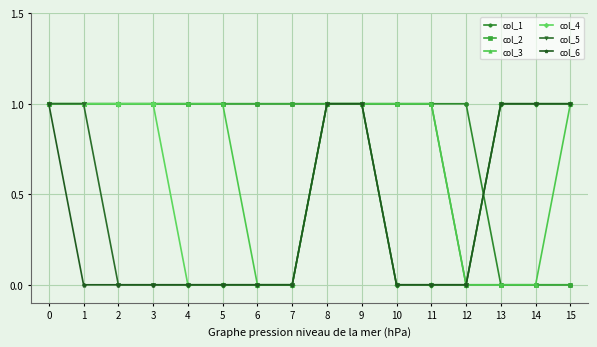

How many data points in col_4 are less than 1?

7